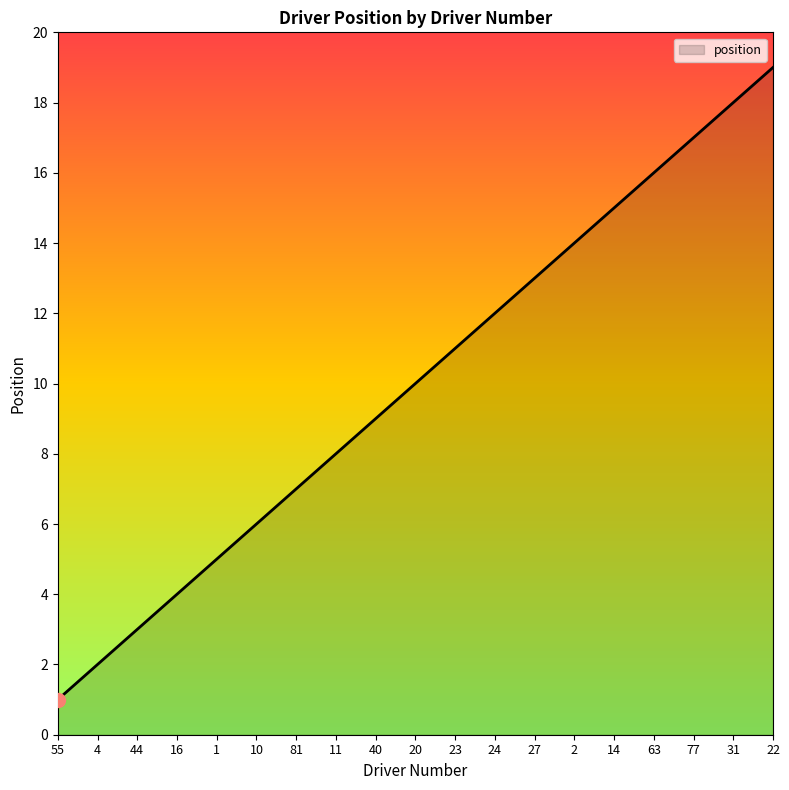

List the labels in order of value, smallest first.

55, 4, 44, 16, 1, 10, 81, 11, 40, 20, 23, 24, 27, 2, 14, 63, 77, 31, 22